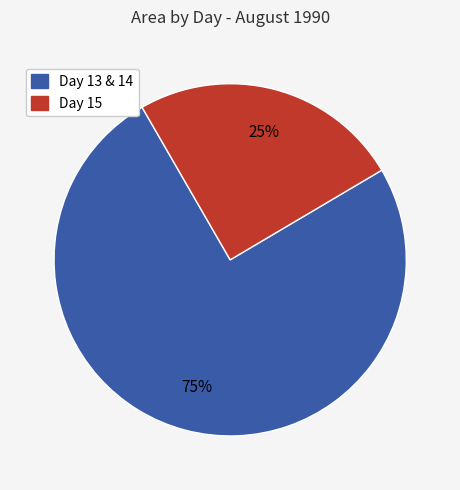

Is there a majority slice in this chart?

Yes